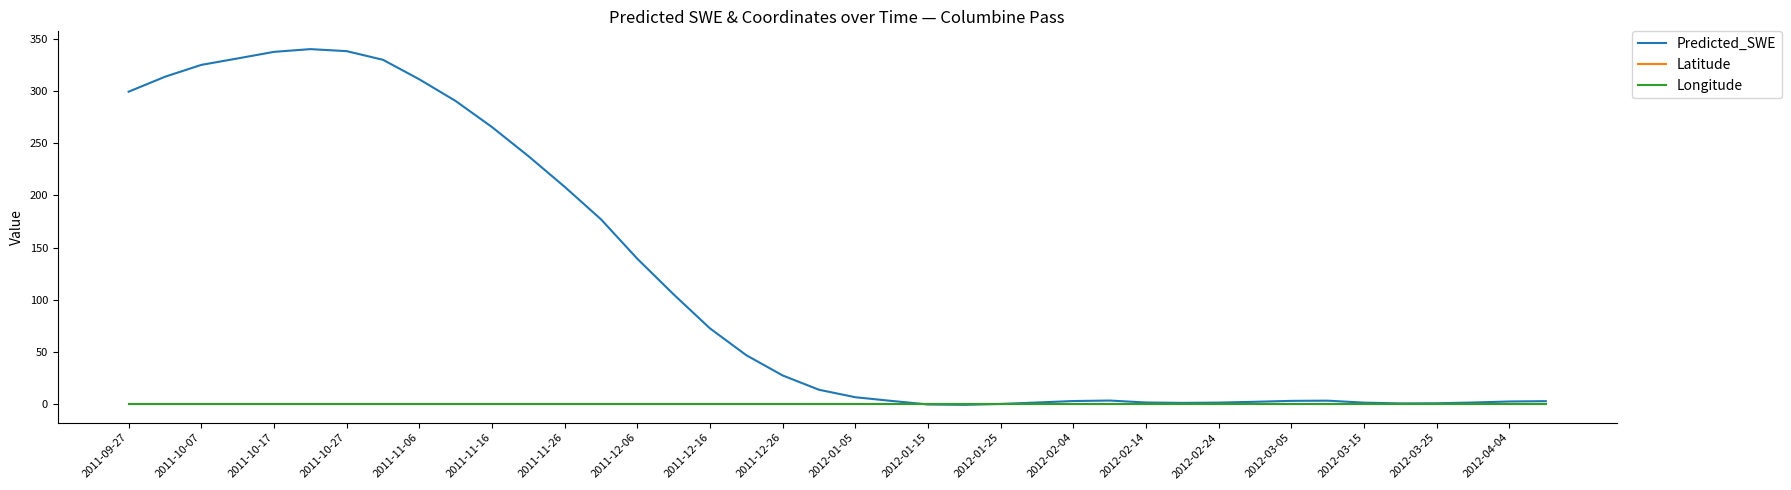

Which series has the widest spread of values?

Predicted_SWE